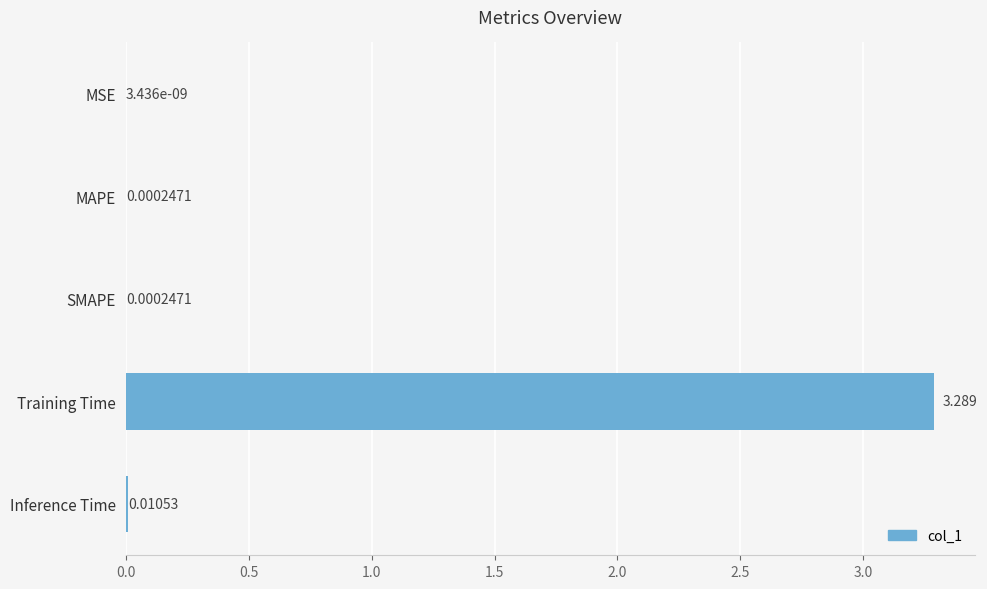

Which category has the highest value across all series?

Training Time